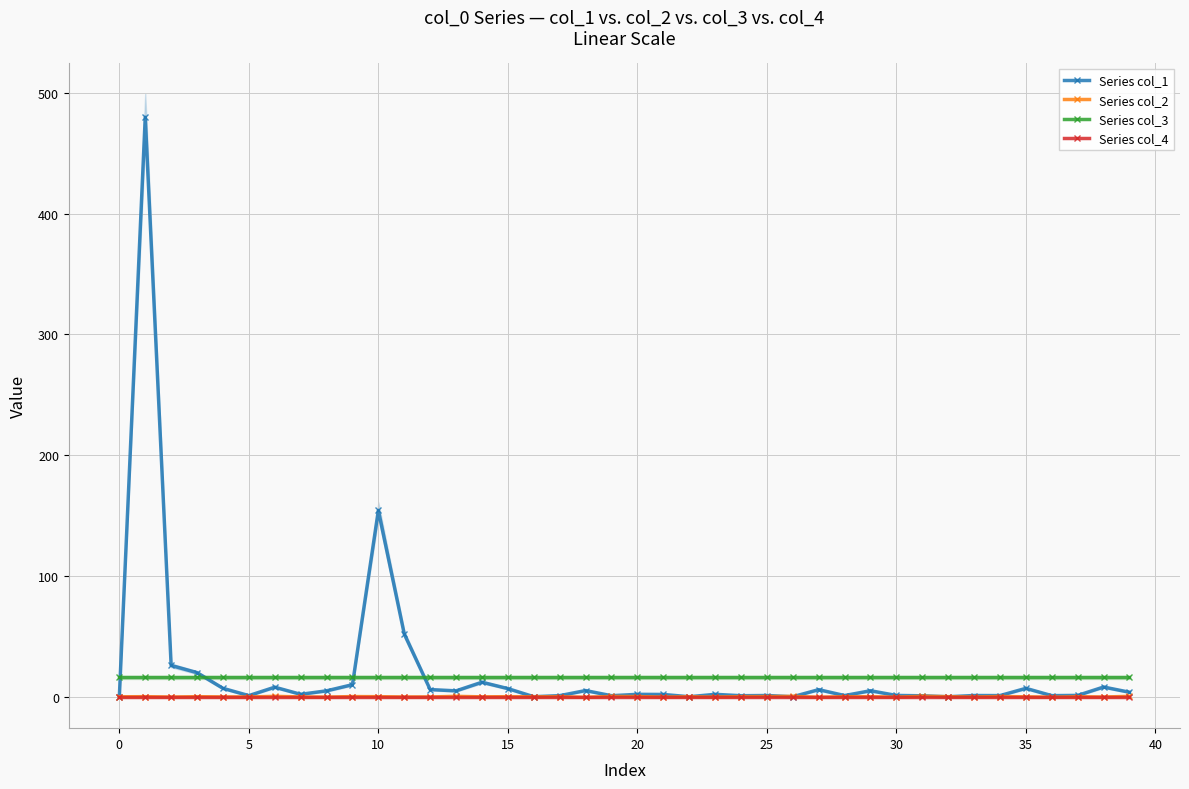

What is the approximate value of Series col_1 at 15?

6.8